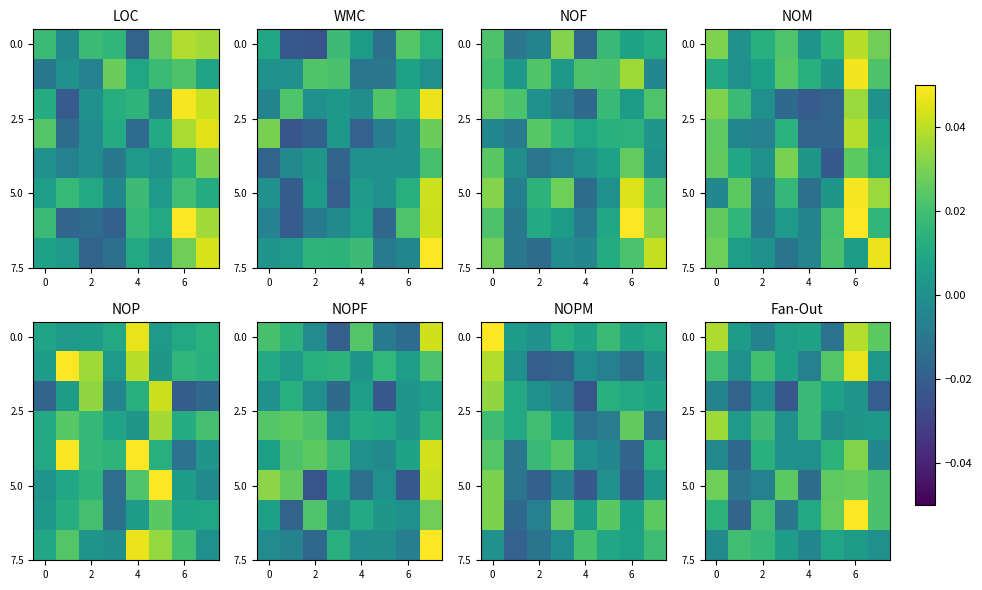

What is the maximum value shown in the chart?

0.1